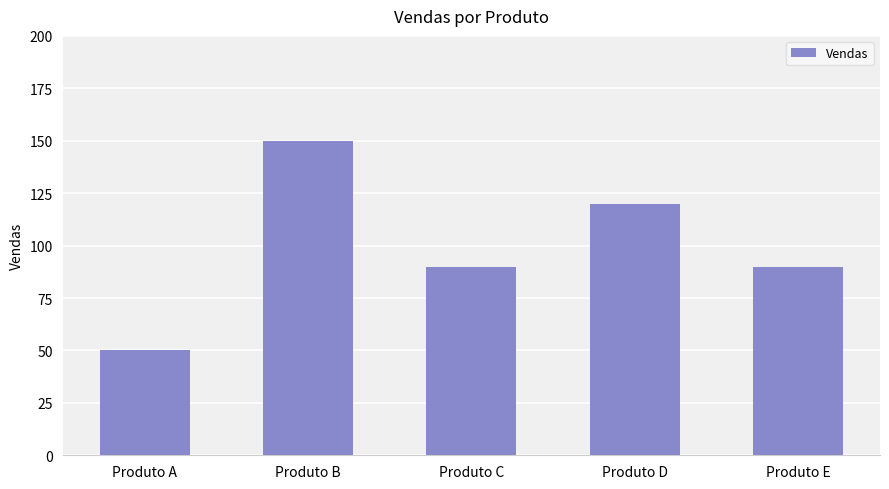

Reading left to right, list all the values displayed in this chart.

50	150	90	120	90